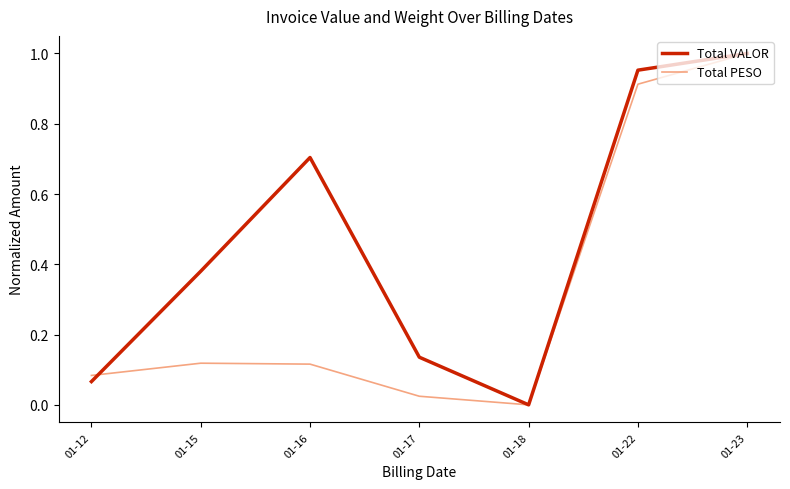

True or false: Total VALOR has a value of 0.5 at 01-15.

False